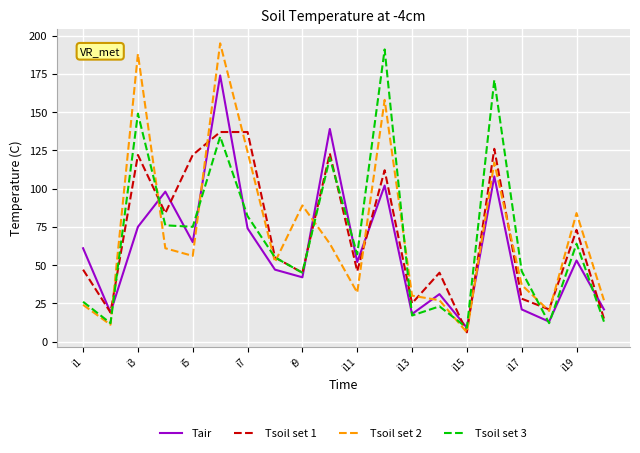

At how many categories does at least one series exceed 24?

17